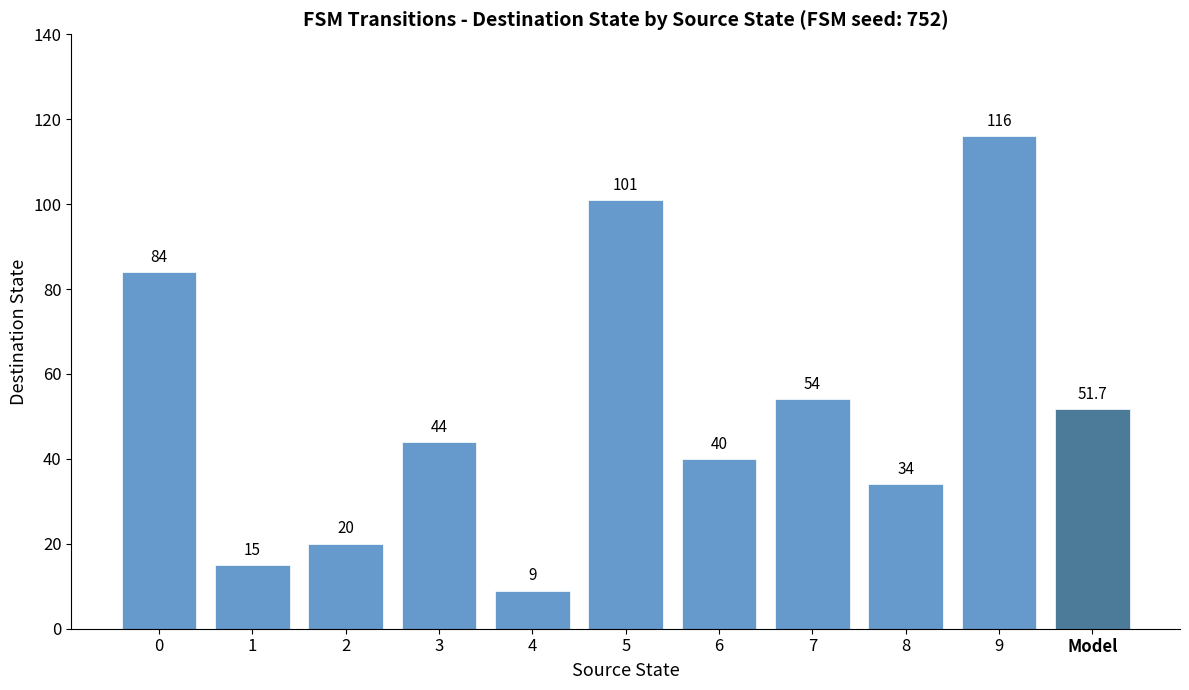

Which label corresponds to the largest value in the chart?

9